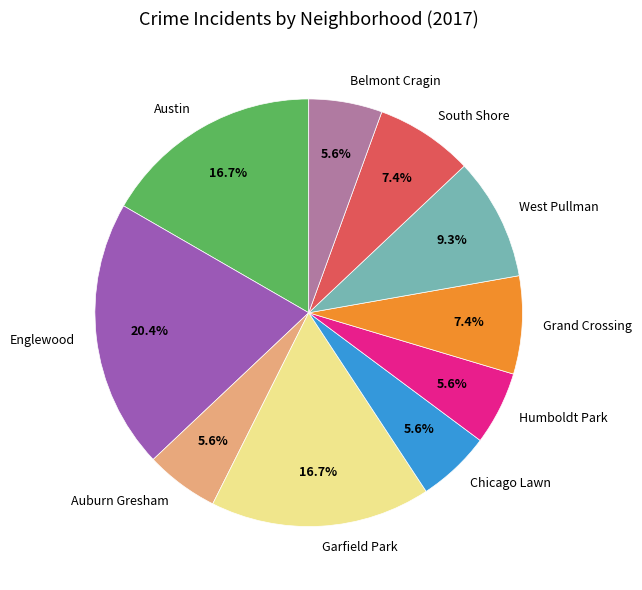

To the nearest percent, what is the average slice percentage?

10%